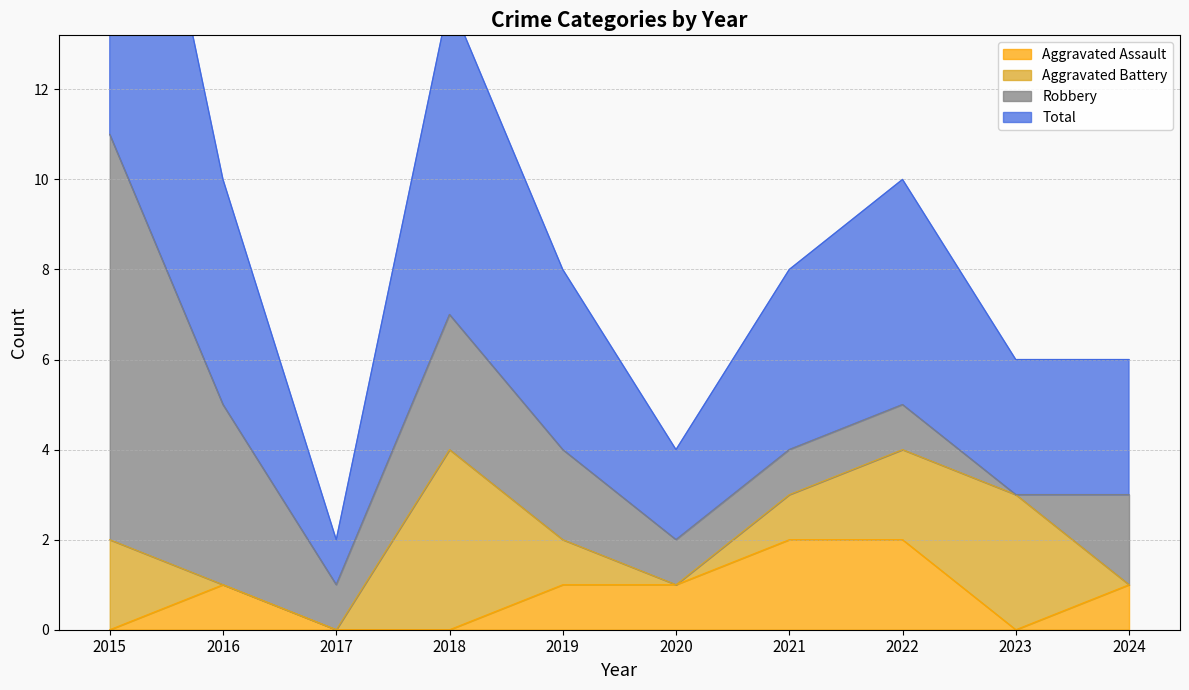

How many values in the Aggravated Assault series exceed 1?

2